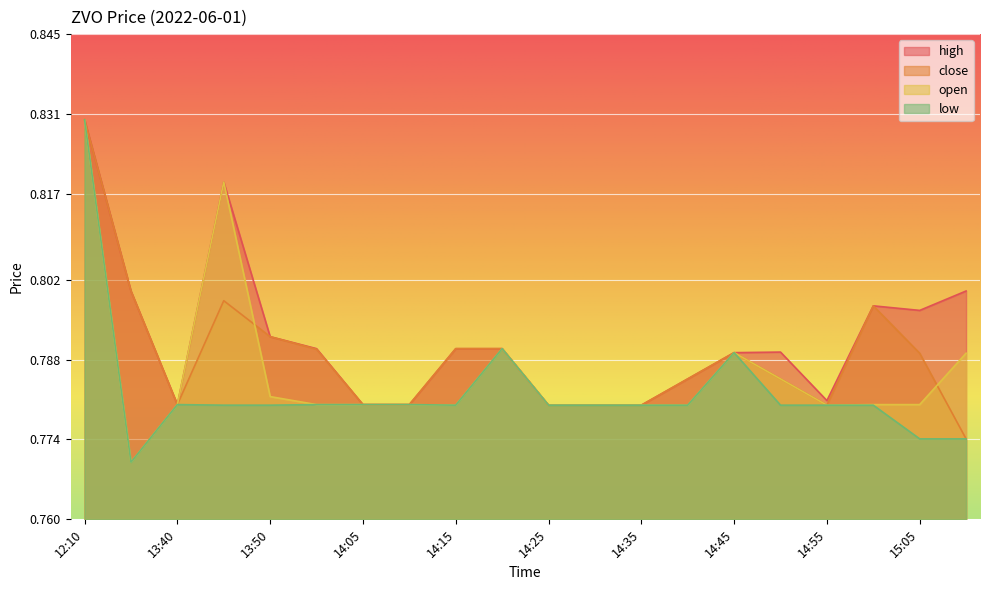

True or false: close has a value of 0.5 at 15:05.

False